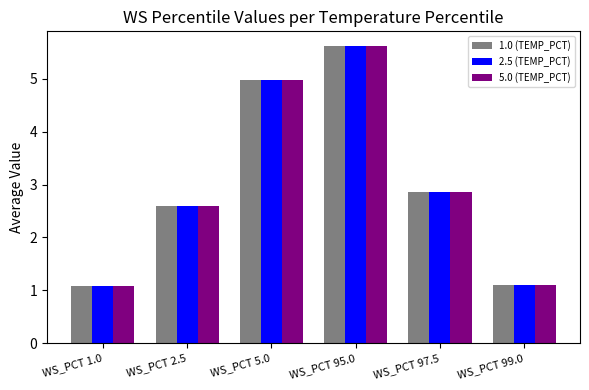

What is the total value across all series at WS_PCT 2.5?

7.8